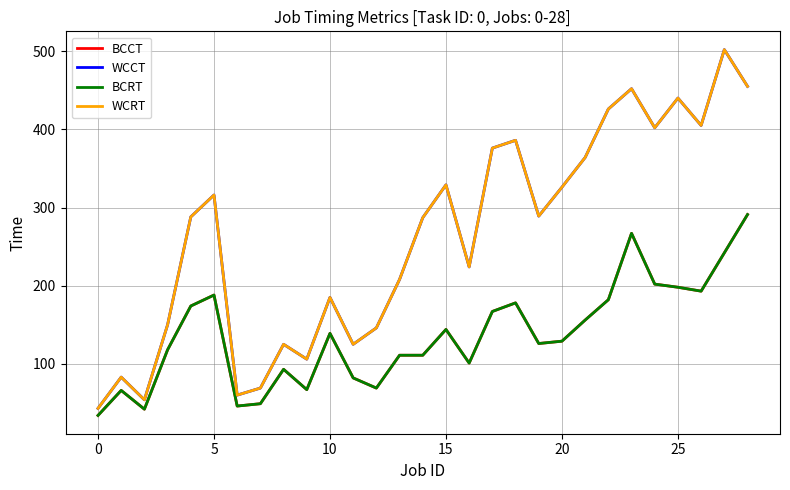

True or false: WCRT and WCCT intersect in this chart.

False